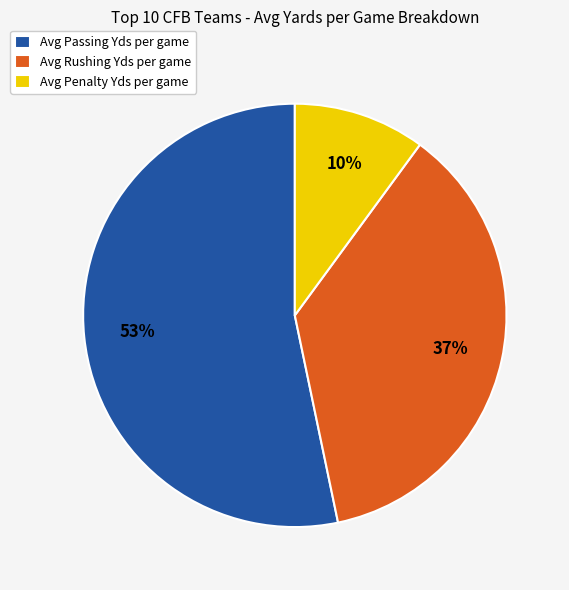

To the nearest percent, what is the average slice percentage?

33%